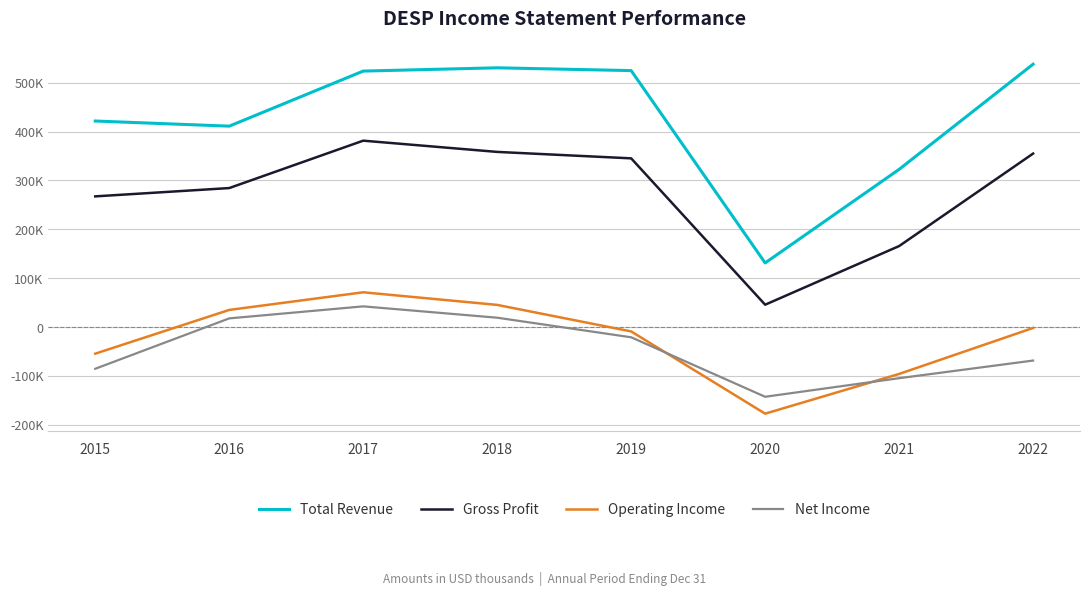

At which label is Total Revenue closest to 334650?

2021